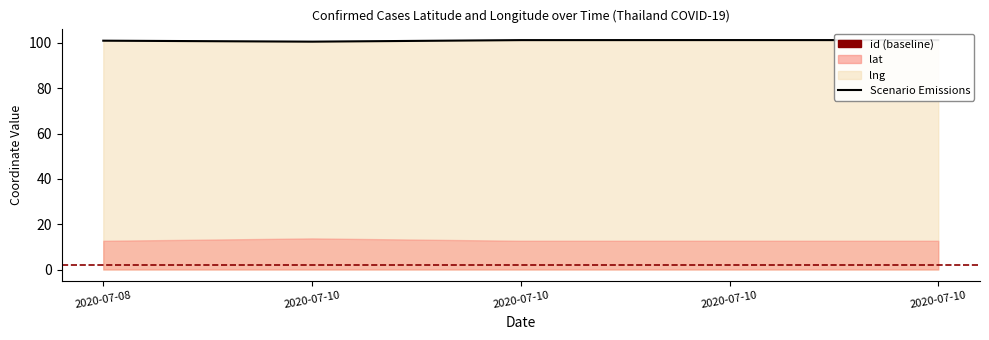

Is the value of id at 2020-07-10 greater than the value of lat at 2020-07-10?

No